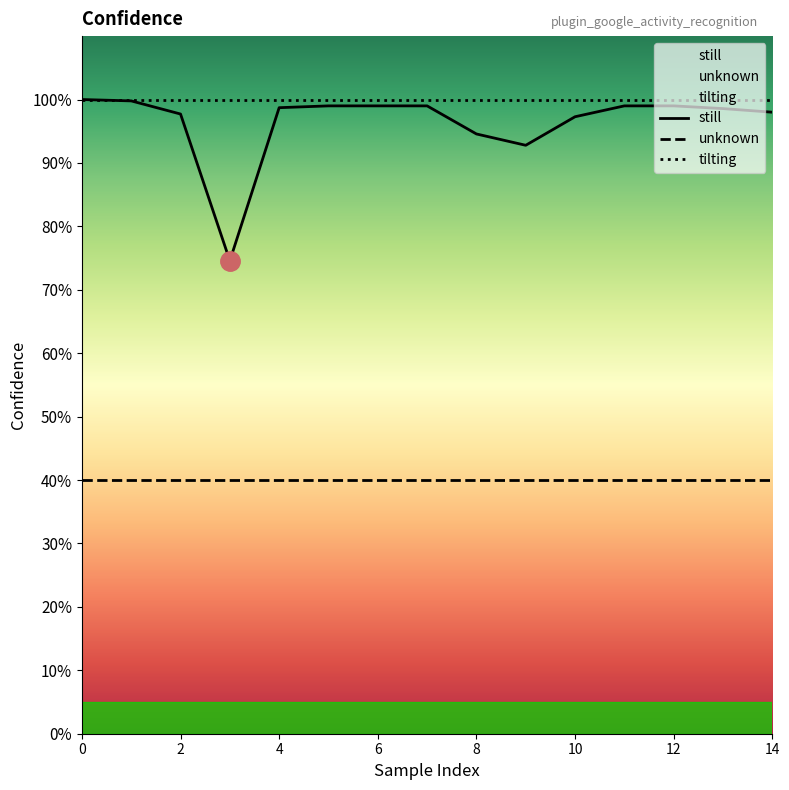

True or false: still and unknown cross at least once.

False